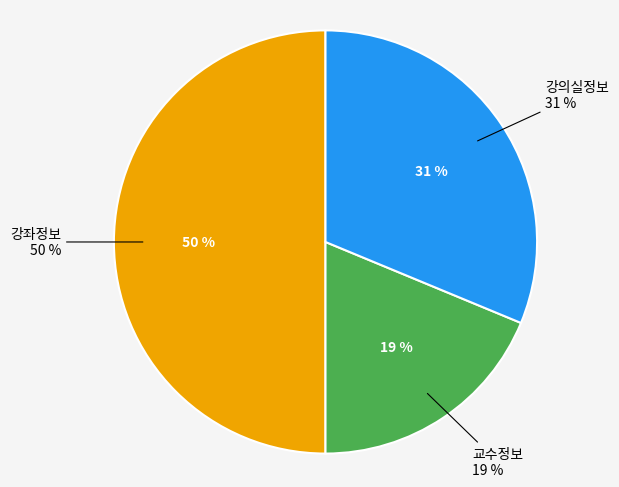

What percentage is NOT represented by 강좌정보?

50.0%